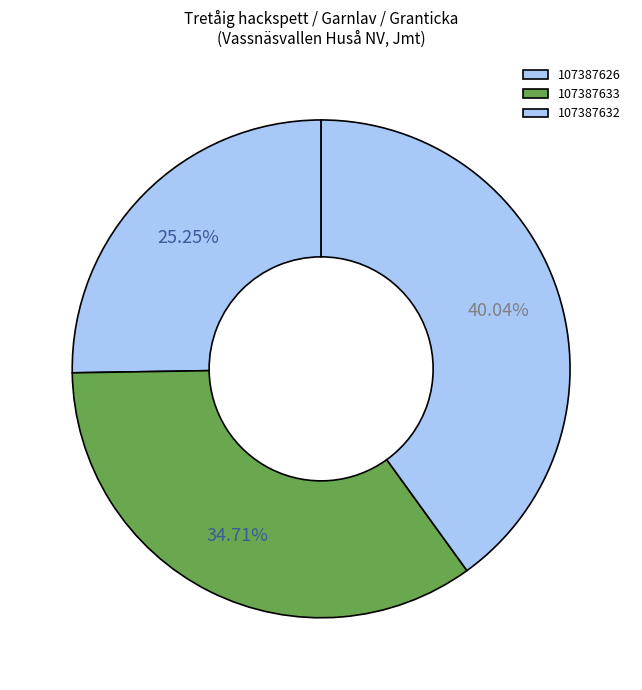

How many slices are in this pie chart?

3